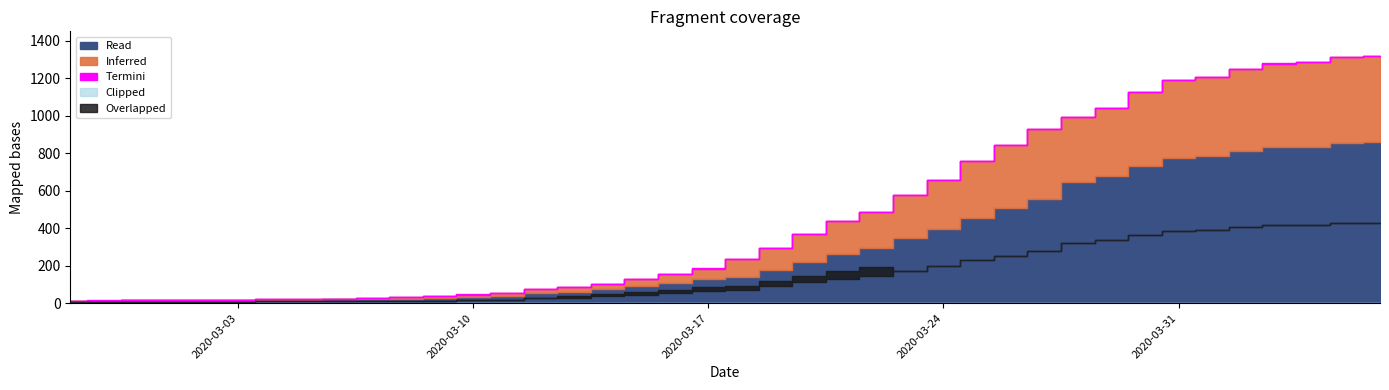

How many data points does each series have?

40